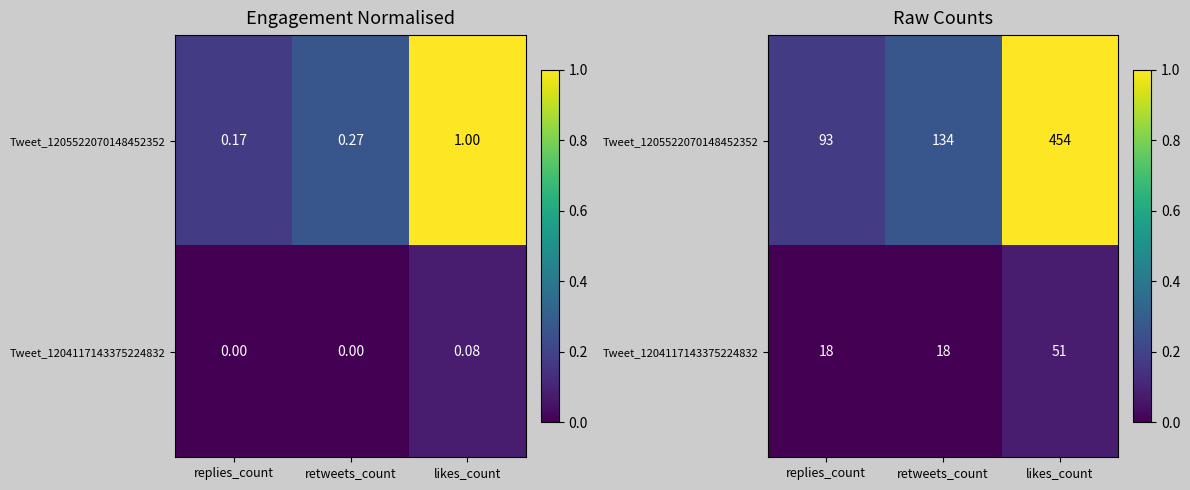

The value of Tweet_1204117143375224832 at replies_count is -0.0. True or false?

False